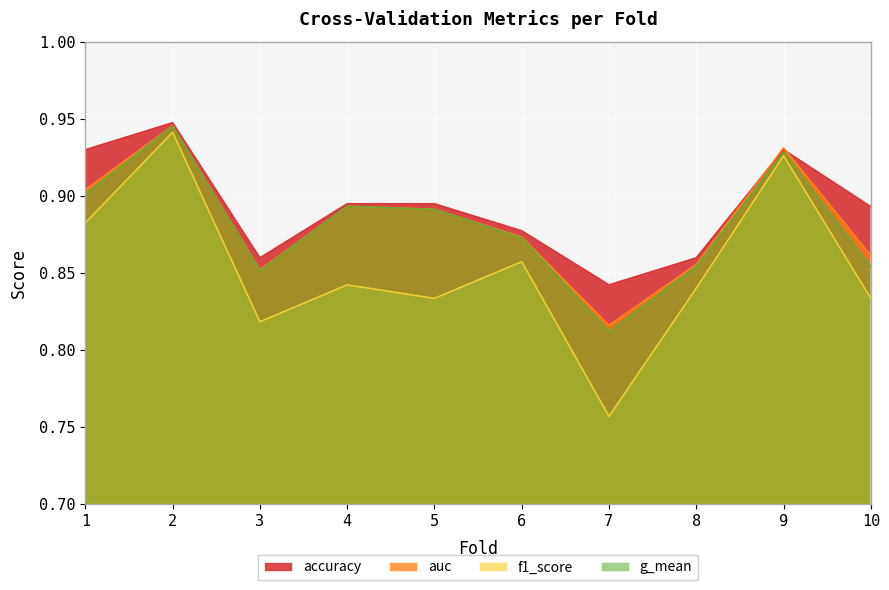

Which series has the largest total across all categories?

accuracy